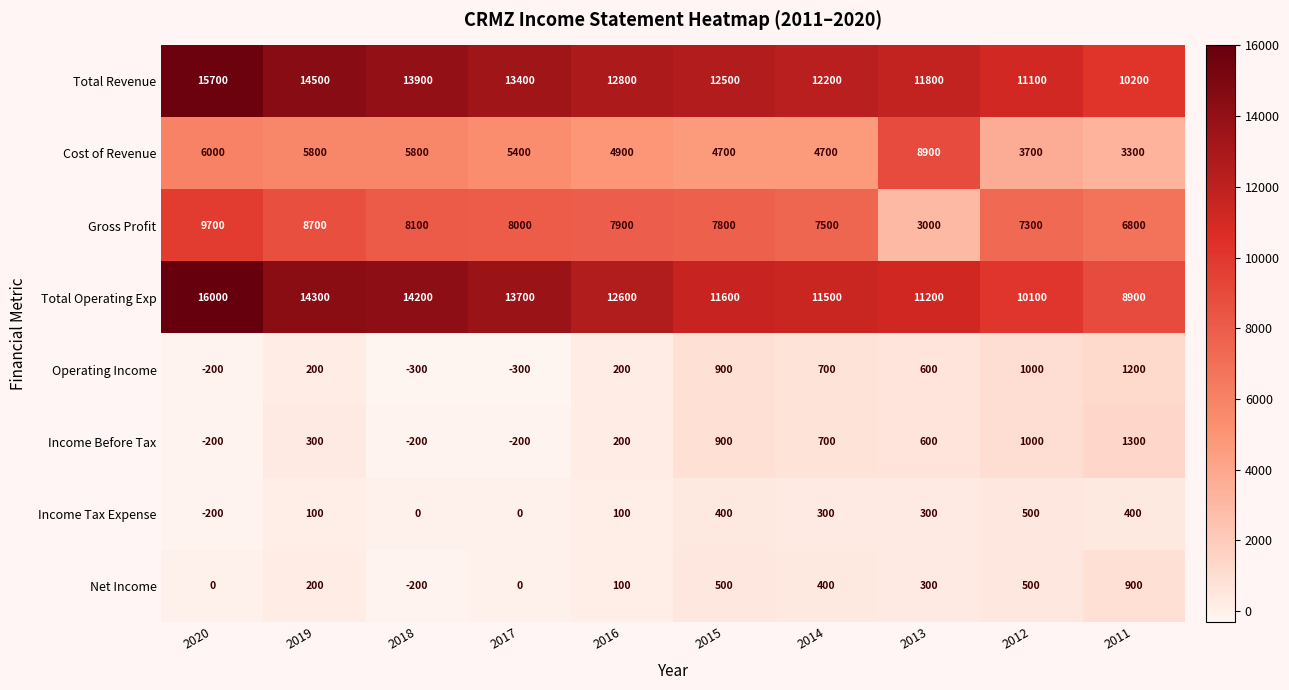

What is the lowest value of the Gross Profit series?

3000